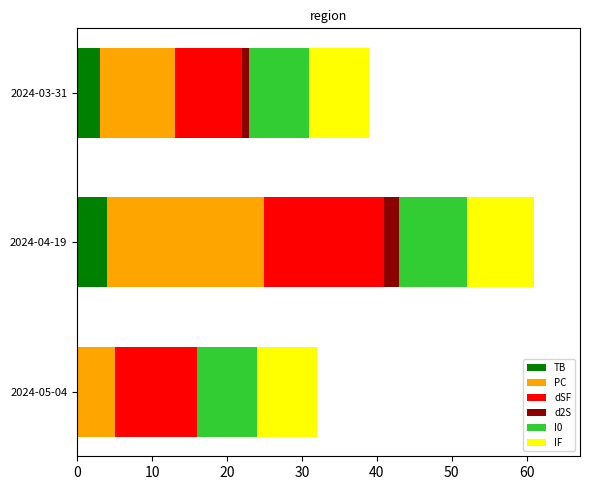

Count the number of categories in the chart.

3